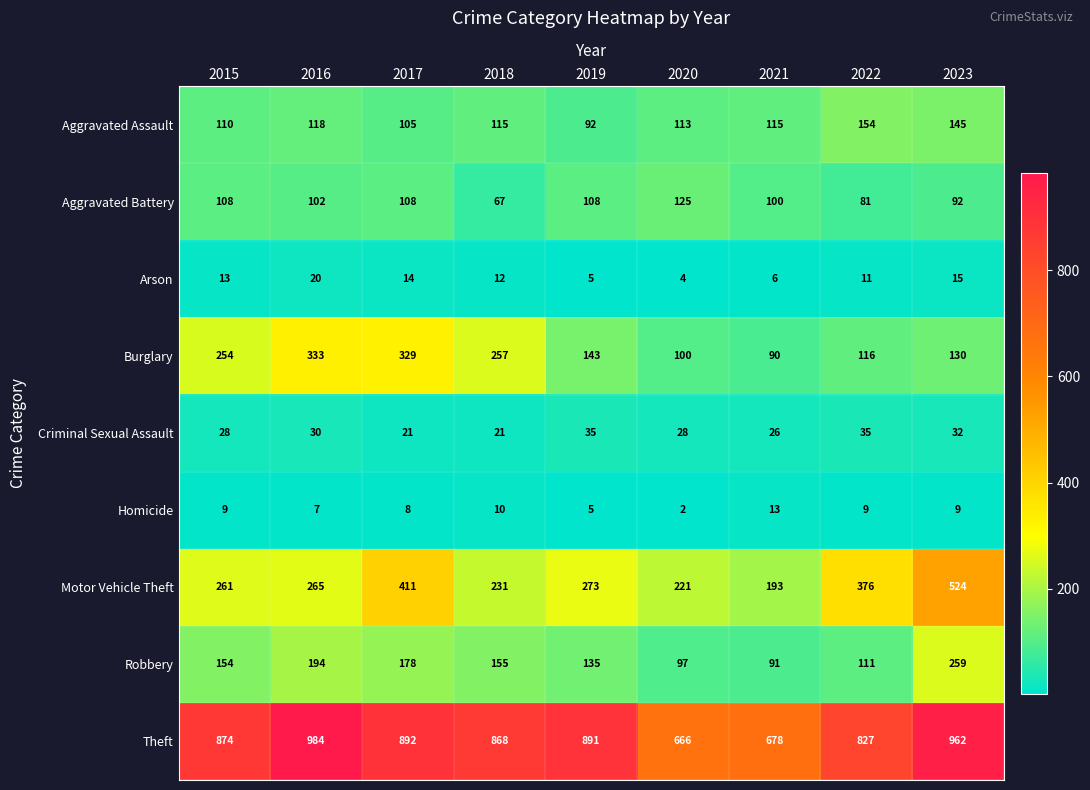

What is the difference between the highest and lowest values at 2020?

664